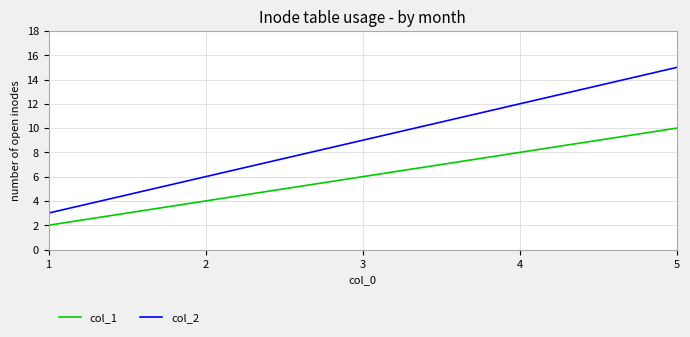

How many lines are shown in the chart?

2